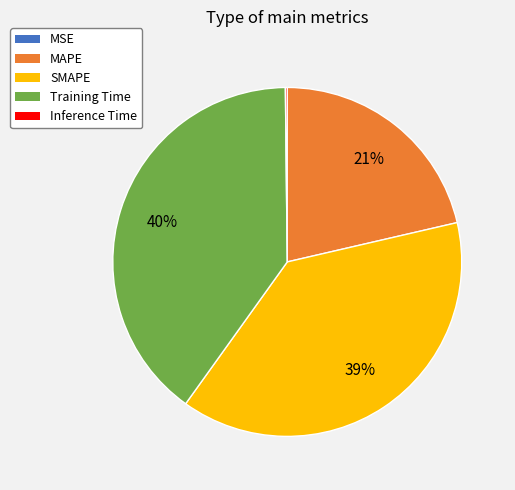

Which category has the biggest portion of the pie?

Training Time